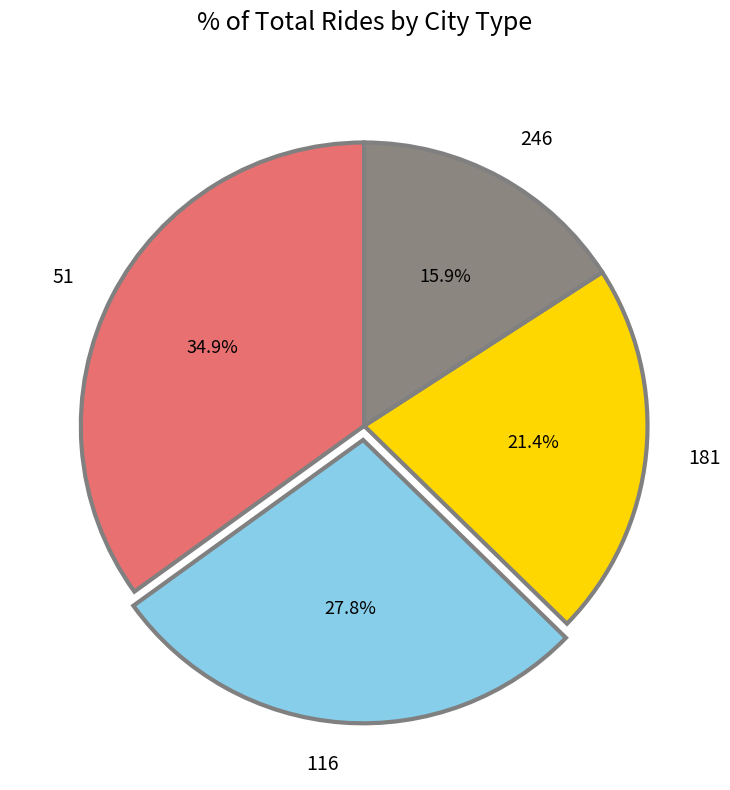

Is the sum of 181 and 116 greater than half?

No